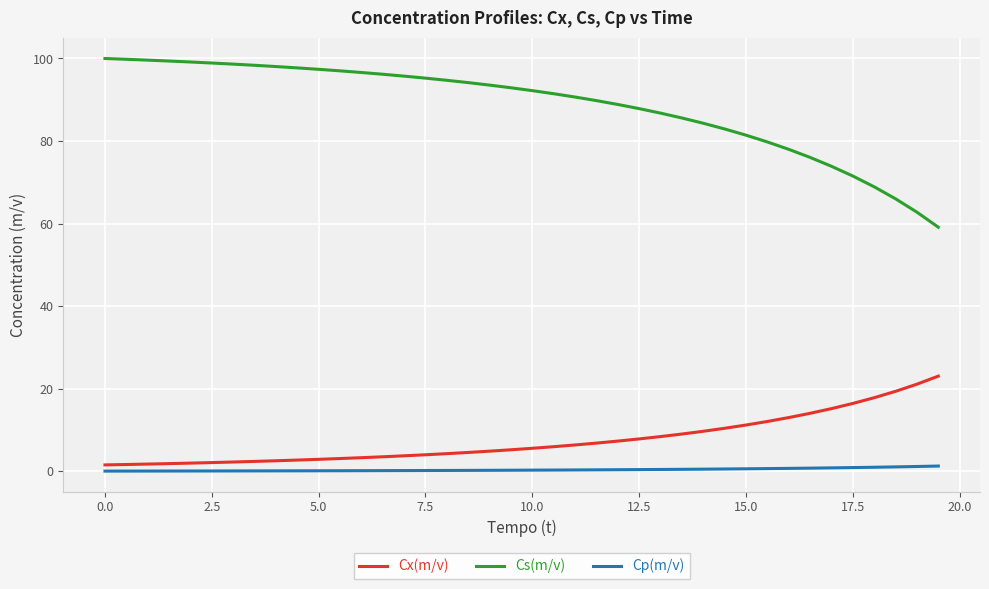

Which series has the largest range (max minus min)?

Cs(m/v)